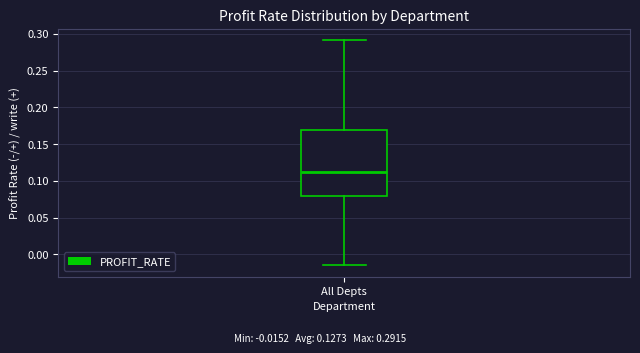

Read this box plot against the y-axis: the position of the median line, the range covered by the box, and the ends of both whiskers. The values are not printed on the chart, so give them approximately, as read against the axis.

median 0.110, box 0.080 to 0.170, whiskers -0.015 to 0.290